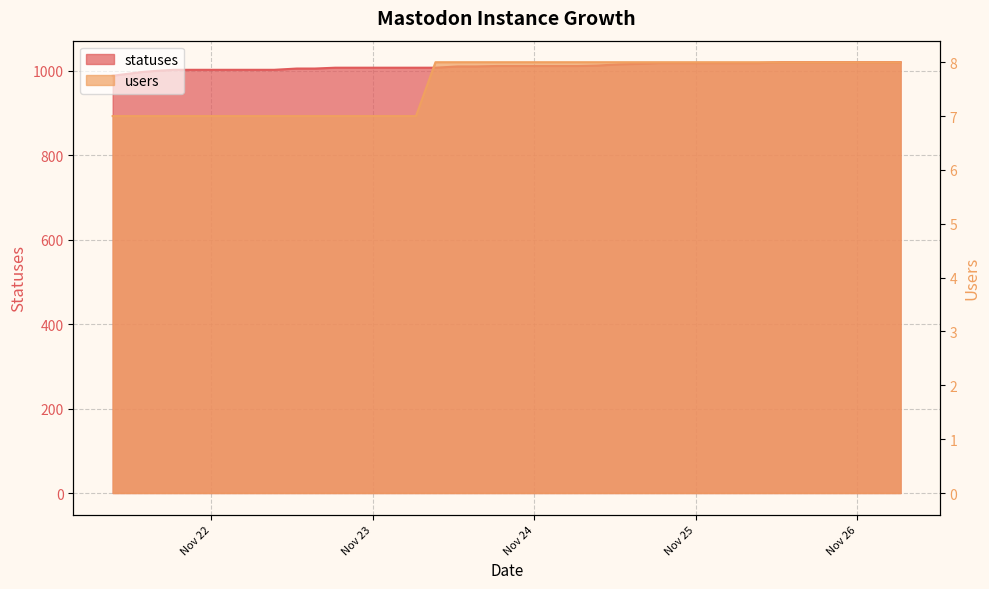

True or false: statuses has a value of 243 at 2022-11-22 15:23.

False